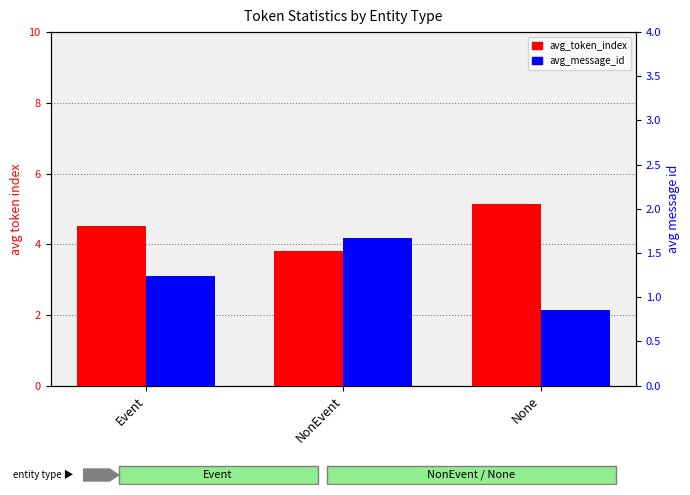

Is it true that avg_message_id equals 0.7 at Event?

False